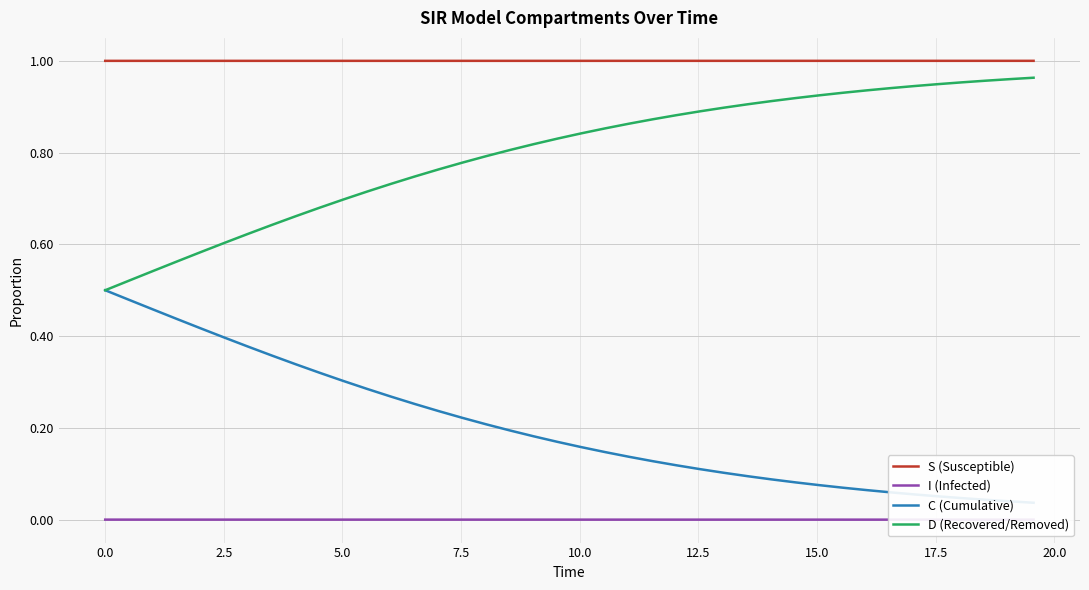

Reading right to left, what are all the values shown in this chart?

S (Susceptible): 1.0	1.0	1.0	1.0	1.0	1.0	1.0	1.0	1.0	1.0	1.0	1.0	1.0	1.0	1.0	1.0	1.0	1.0	1.0	1.0	1.0	1.0	1.0	1.0	1.0	1.0	1.0	1.0	1.0	1.0	1.0	1.0	1.0	1.0	1.0	1.0	1.0	1.0	1.0	1.0
I (Infected): 0.0	0.0	0.0	0.0	0.0	0.0	0.0	0.0	0.0	0.0	0.0	0.0	0.0	0.0	0.0	0.0	0.0	0.0	0.0	0.0	0.0	0.0	0.0	0.0	0.0	0.0	0.0	0.0	0.0	0.0	0.0	0.0	0.0	0.0	0.0	0.0	0.0	0.0	0.0	0.0
C (Cumulative): 0.0	0.0	0.0	0.0	0.1	0.1	0.1	0.1	0.1	0.1	0.1	0.1	0.1	0.1	0.1	0.1	0.1	0.1	0.1	0.2	0.2	0.2	0.2	0.2	0.2	0.2	0.3	0.3	0.3	0.3	0.3	0.3	0.4	0.4	0.4	0.4	0.4	0.5	0.5	0.5
D (Recovered/Removed): 1.0	1.0	1.0	1.0	0.9	0.9	0.9	0.9	0.9	0.9	0.9	0.9	0.9	0.9	0.9	0.9	0.9	0.9	0.9	0.8	0.8	0.8	0.8	0.8	0.8	0.8	0.7	0.7	0.7	0.7	0.7	0.7	0.6	0.6	0.6	0.6	0.6	0.5	0.5	0.5